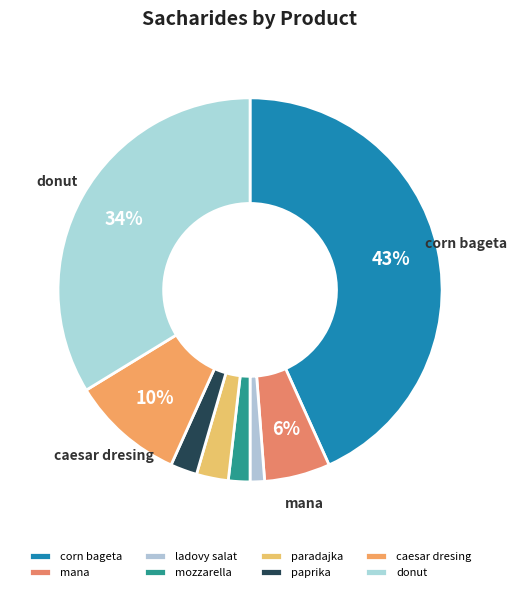

To the nearest percent, what percentage of the pie is paprika?

2%